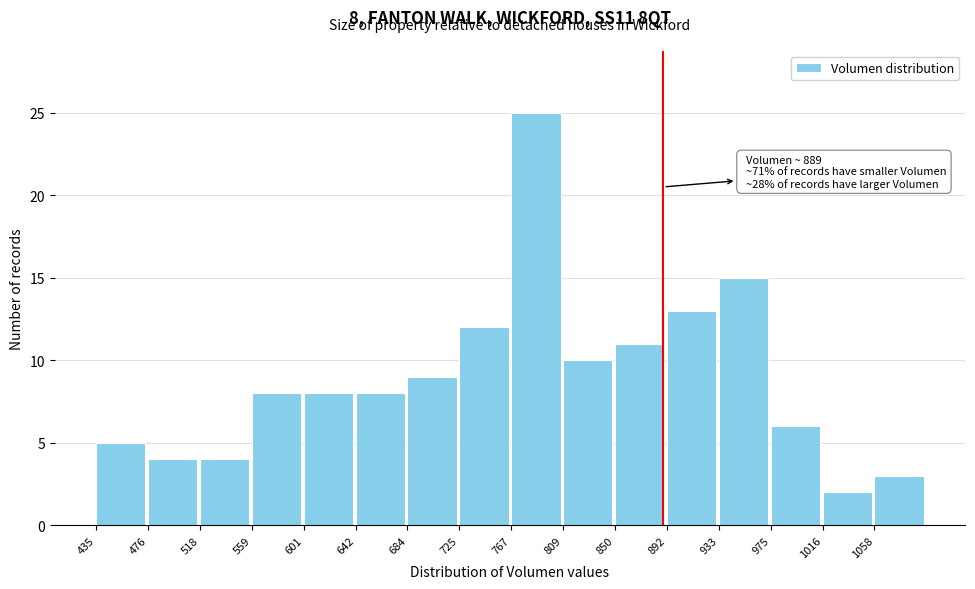

Over which range of the x-axis is the bar tallest?

770 to 810